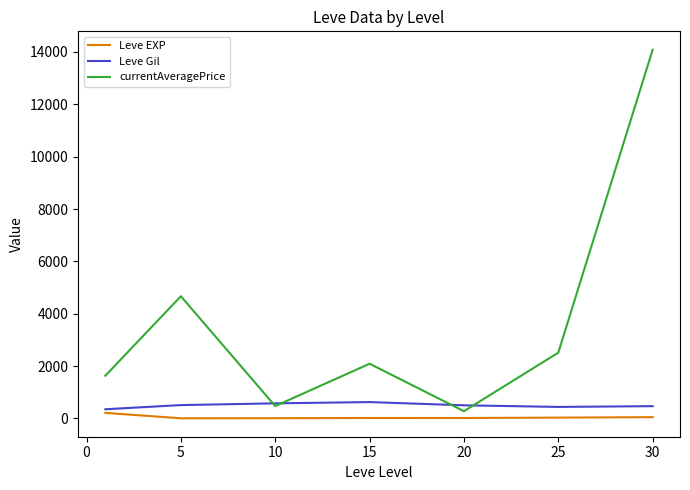

Which series has the largest total across all categories?

currentAveragePrice